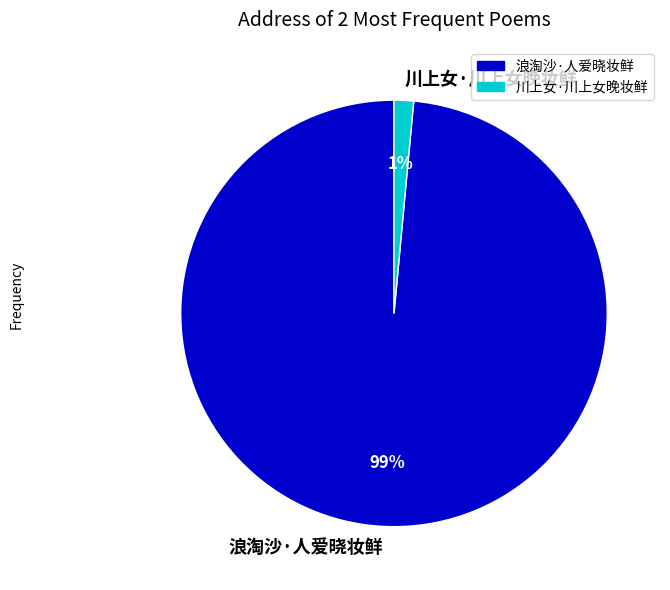

To the nearest percent, what is the combined percentage of 浪淘沙·人爱晓妆鲜 and 川上女·川上女晚妆鲜?

100%